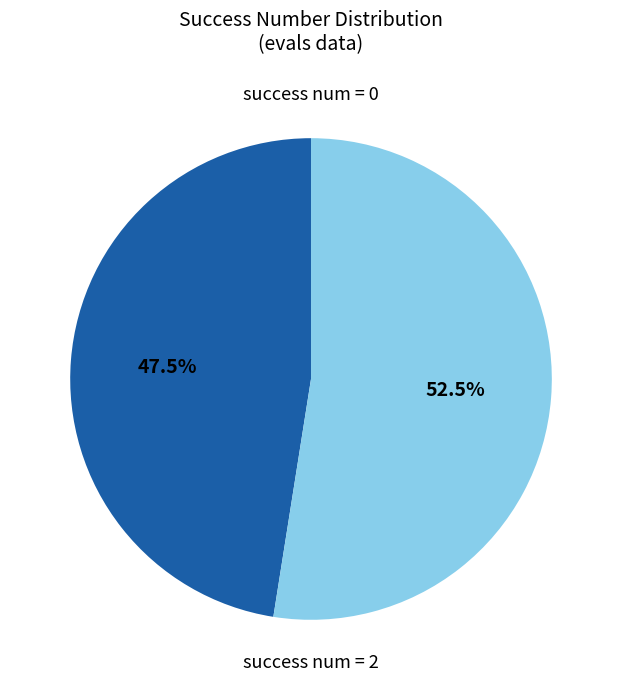

What is the largest slice in the pie chart?

success num = 2